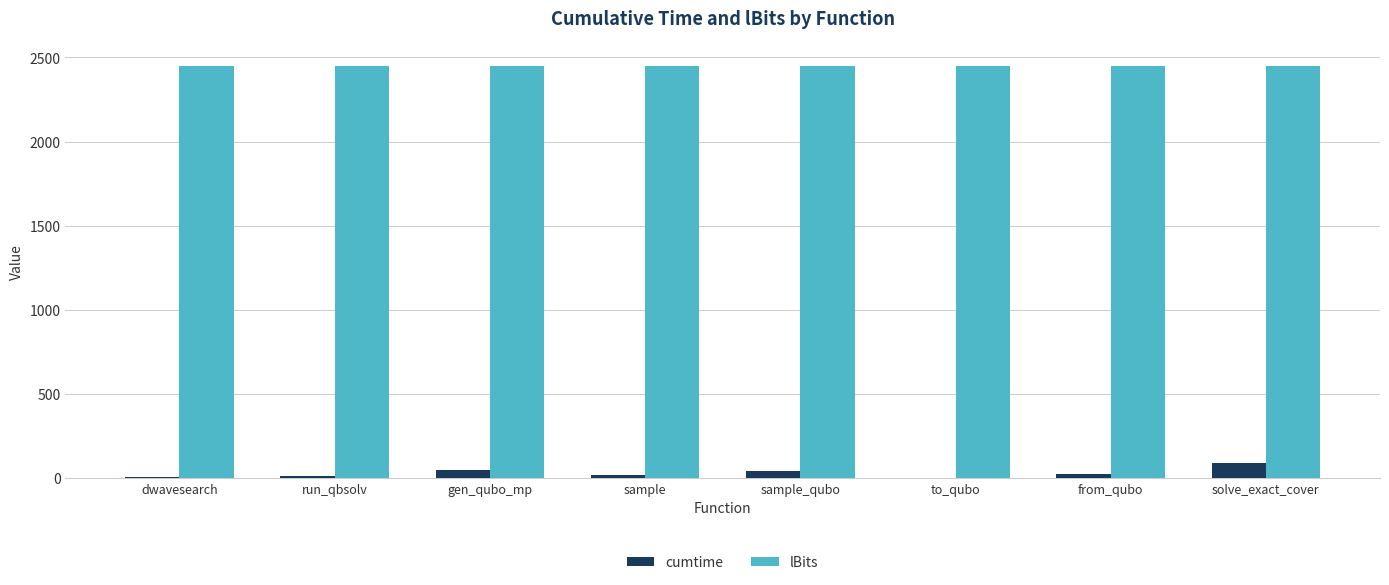

Is the value of cumtime at sample_qubo greater than the value of lBits at solve_exact_cover?

No